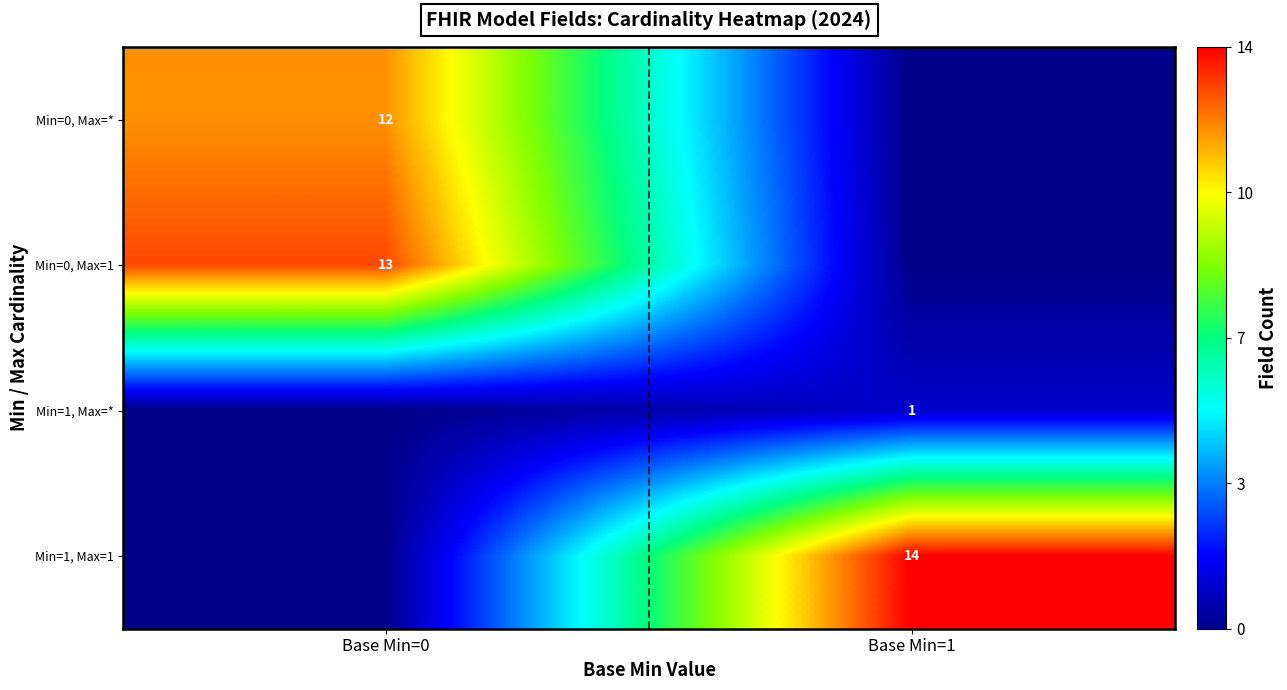

The value of Min=0, Max=1 at Base Min=0 is 13. True or false?

True